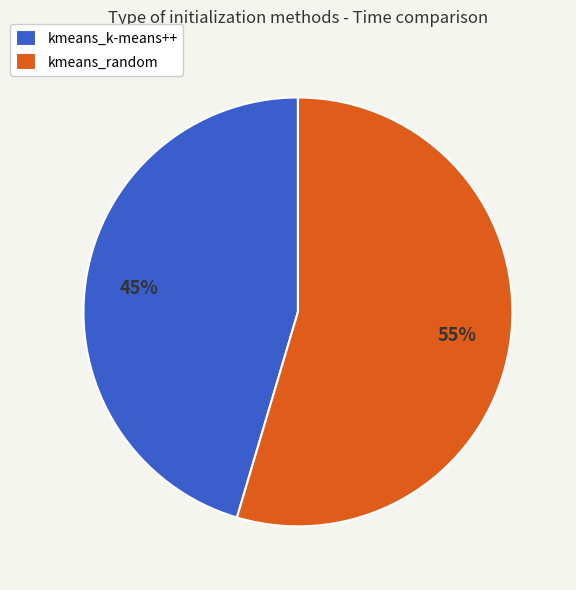

What percentage is the kmeans_random slice, to the nearest percent?

55%